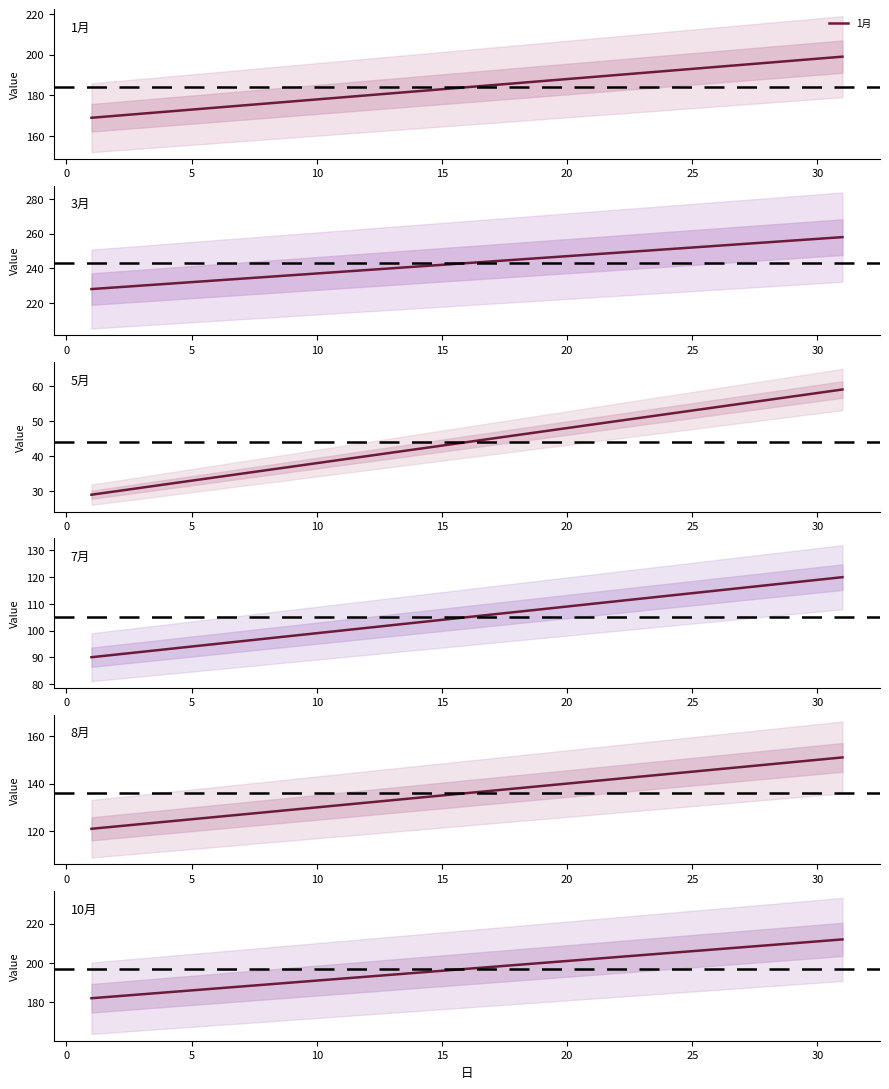

What is the sum of all 3月 values?

7533